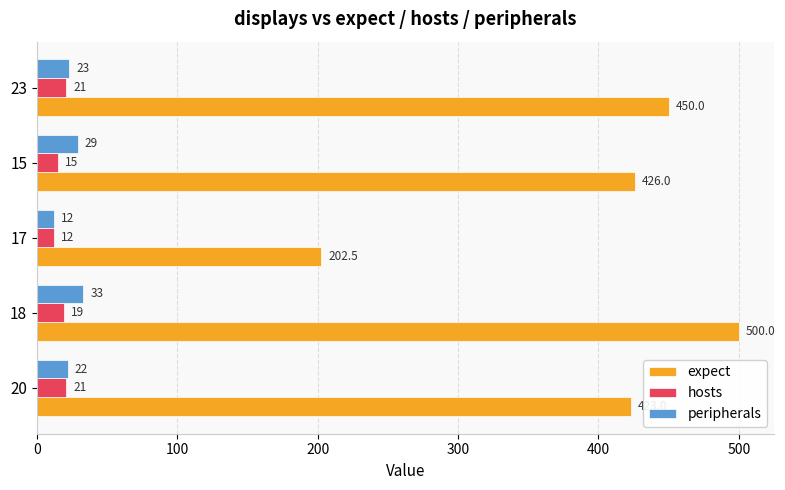

What is the sum of all hosts values?

88.0